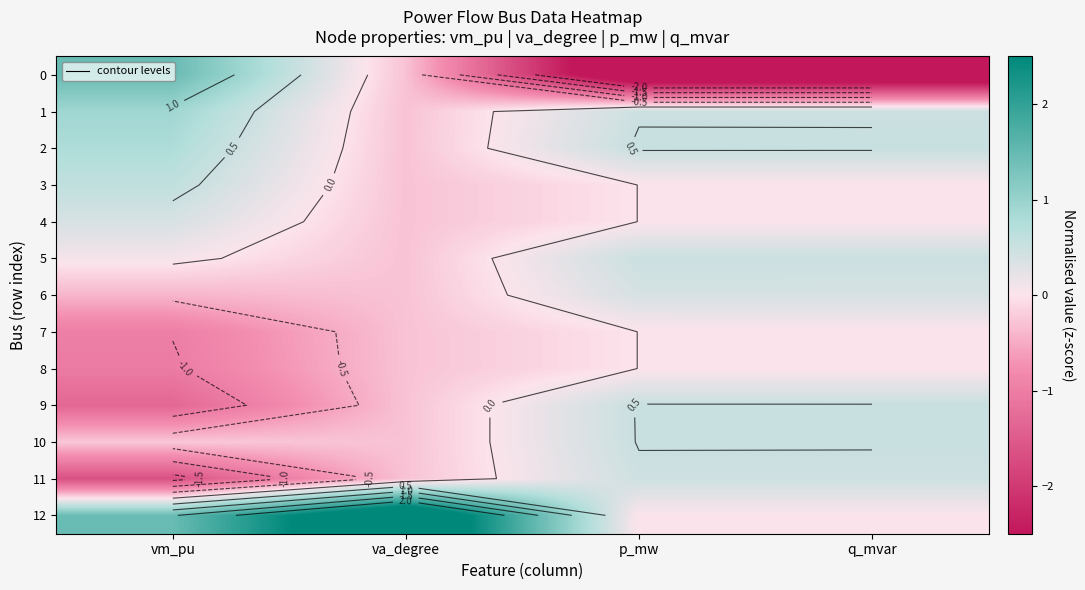

What is the average value of the 8 series?

-0.3